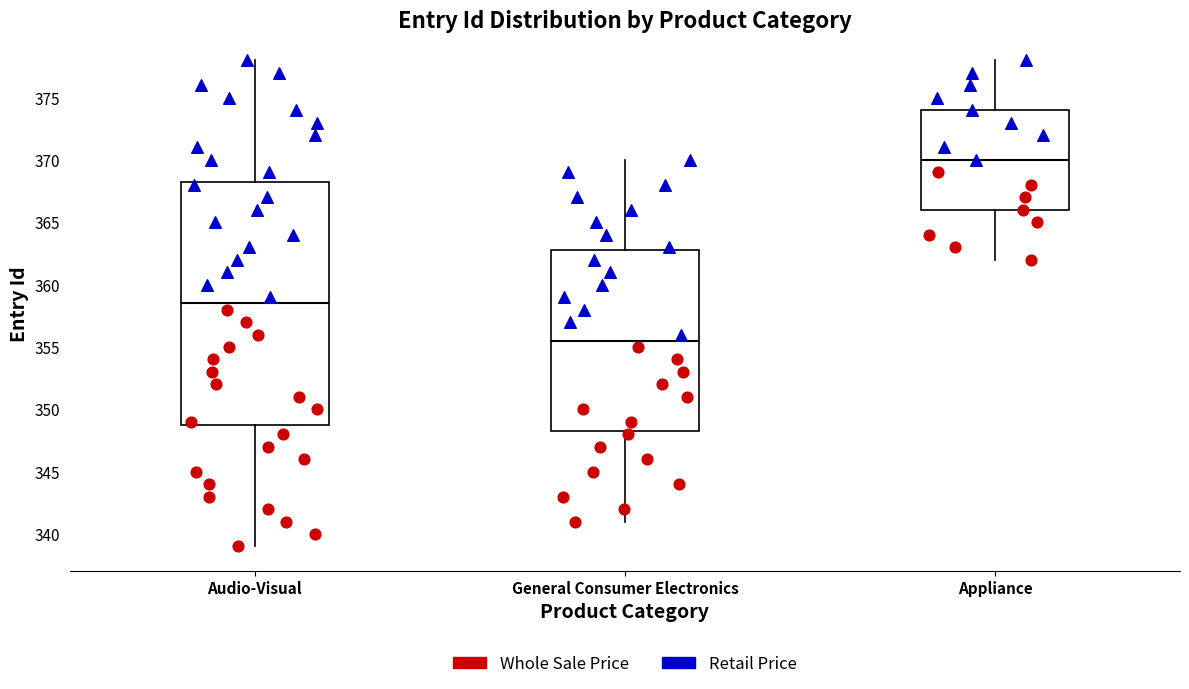

Comparing the boxes themselves (not the whiskers), which one is the tallest?

Audio-Visual